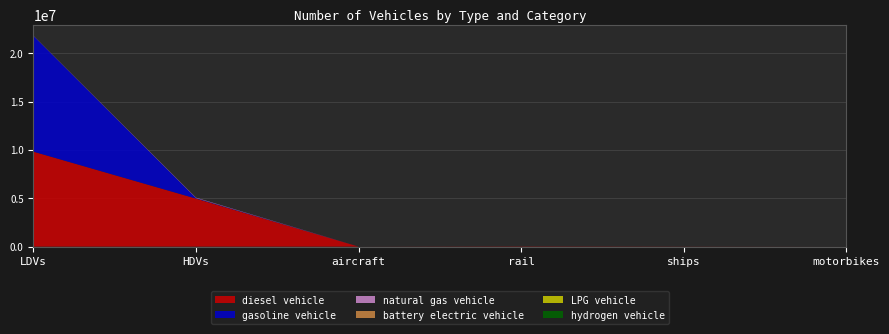

Reading left to right, list all the values displayed in this chart.

diesel vehicle: 9818361.3	4968137.0	895.5	26052.4	10110.0	0.0
gasoline vehicle: 11972117.5	49465.0	0.0	0.0	0.0	0.0
natural gas vehicle: 14866.6	43170.0	0.0	0.0	0.0	0.0
battery electric vehicle: 84.0	0.0	0.0	0.0	0.0	0.0
LPG vehicle: 5402.9	4008.0	0.0	0.0	0.0	0.0
hydrogen vehicle: 0.0	114.0	0.0	0.0	0.0	0.0